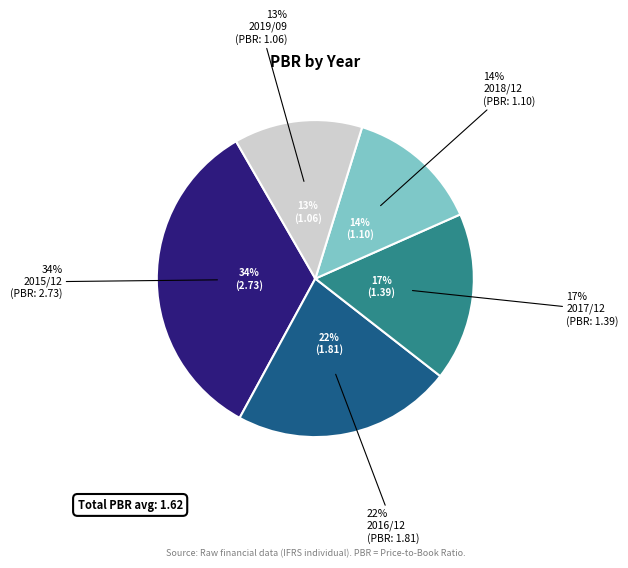

Is 2015/12 the majority of the pie?

No